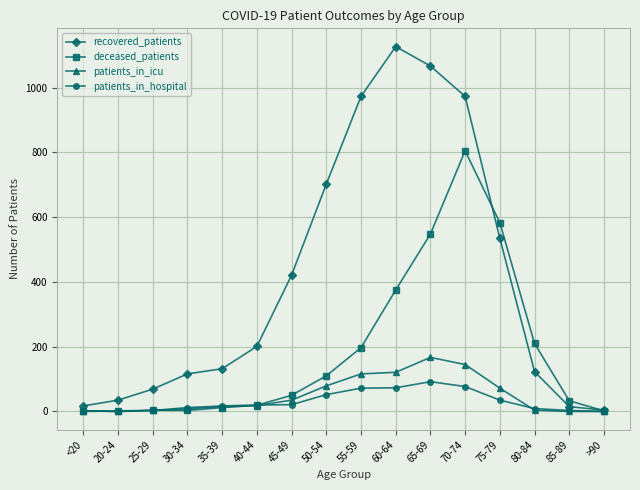

At which category is the sum across all series the highest?

70-74